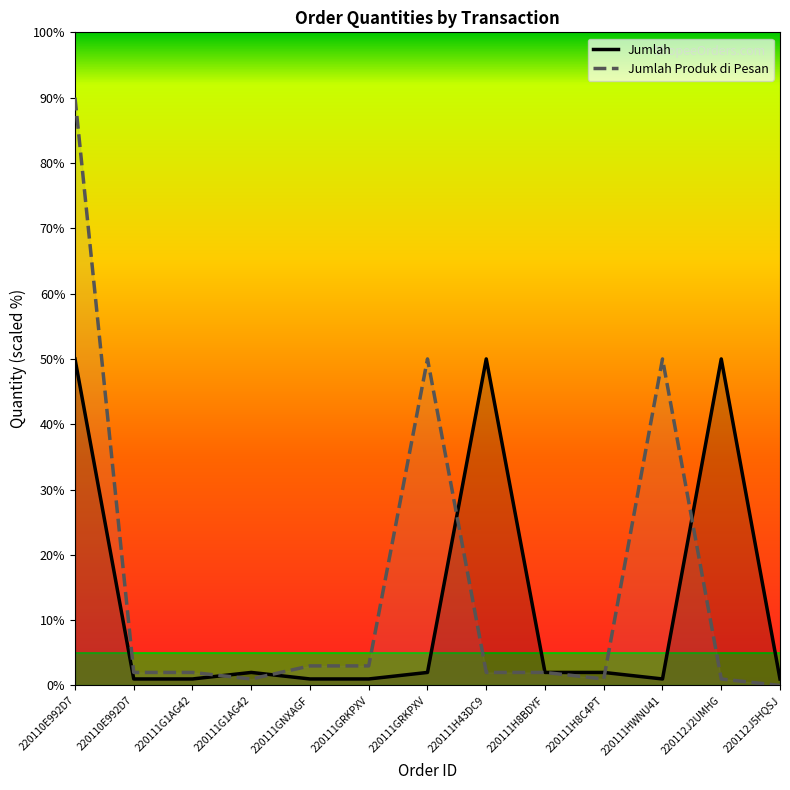

How many lines are shown in the chart?

2